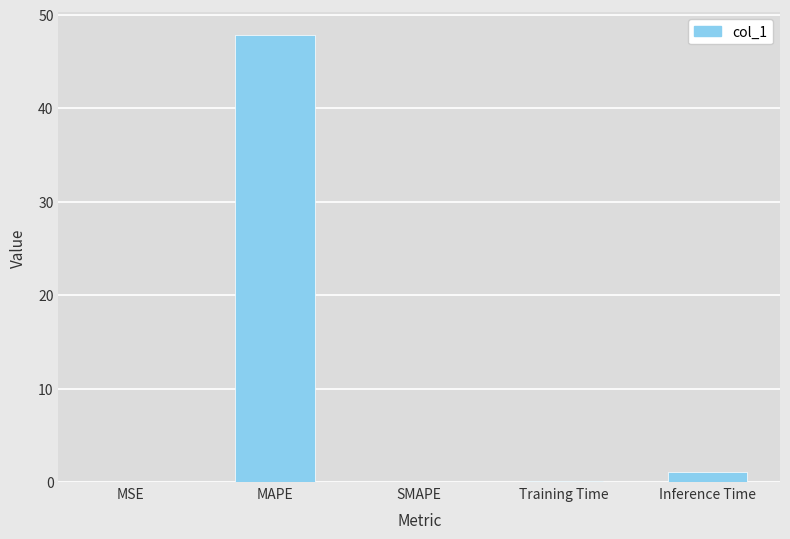

Which has a higher value, MAPE or SMAPE?

MAPE